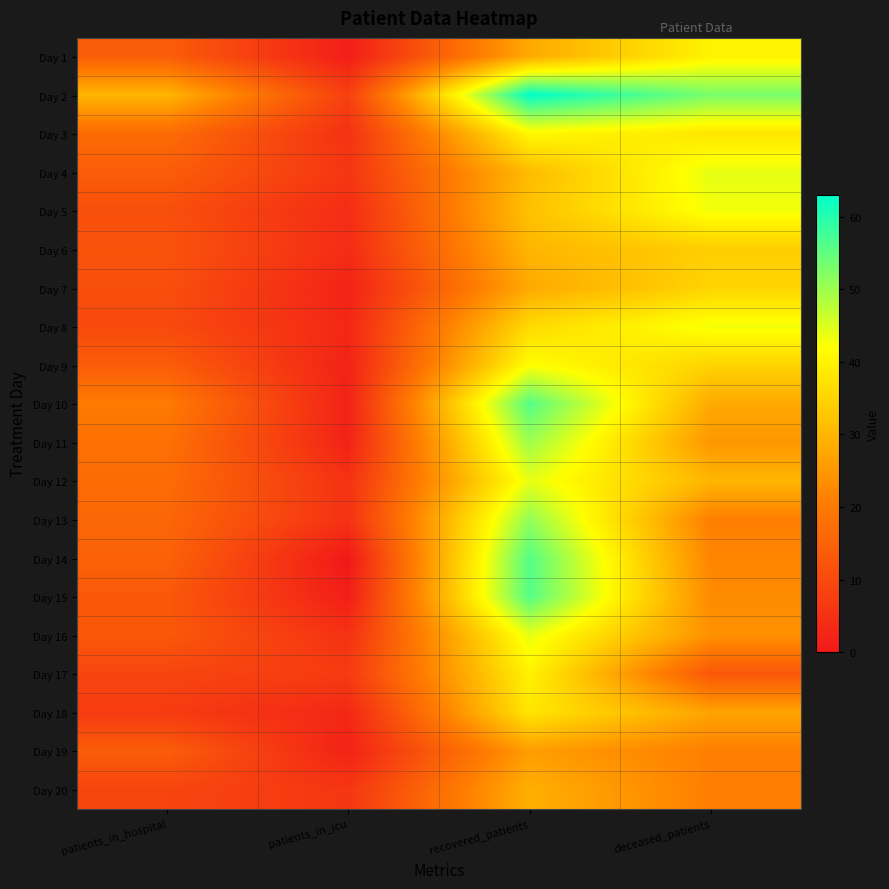

Reading left to right, what are all the values shown in this chart?

Day 1: patients_in_hospital=14	patients_in_icu=1	recovered_patients=28	deceased_patients=40
Day 2: patients_in_hospital=30	patients_in_icu=8	recovered_patients=63	deceased_patients=53
Day 3: patients_in_hospital=17	patients_in_icu=5	recovered_patients=41	deceased_patients=38
Day 4: patients_in_hospital=14	patients_in_icu=6	recovered_patients=31	deceased_patients=44
Day 5: patients_in_hospital=11	patients_in_icu=4	recovered_patients=32	deceased_patients=43
Day 6: patients_in_hospital=12	patients_in_icu=4	recovered_patients=30	deceased_patients=34
Day 7: patients_in_hospital=11	patients_in_icu=2	recovered_patients=28	deceased_patients=35
Day 8: patients_in_hospital=10	patients_in_icu=3	recovered_patients=36	deceased_patients=43
Day 9: patients_in_hospital=14	patients_in_icu=2	recovered_patients=42	deceased_patients=35
Day 10: patients_in_hospital=20	patients_in_icu=2	recovered_patients=56	deceased_patients=28
Day 11: patients_in_hospital=18	patients_in_icu=2	recovered_patients=50	deceased_patients=25
Day 12: patients_in_hospital=17	patients_in_icu=5	recovered_patients=44	deceased_patients=30
Day 13: patients_in_hospital=16	patients_in_icu=5	recovered_patients=51	deceased_patients=21
Day 14: patients_in_hospital=15	patients_in_icu=0	recovered_patients=56	deceased_patients=22
Day 15: patients_in_hospital=13	patients_in_icu=1	recovered_patients=56	deceased_patients=23
Day 16: patients_in_hospital=13	patients_in_icu=5	recovered_patients=44	deceased_patients=24
Day 17: patients_in_hospital=9	patients_in_icu=7	recovered_patients=40	deceased_patients=13
Day 18: patients_in_hospital=7	patients_in_icu=3	recovered_patients=38	deceased_patients=27
Day 19: patients_in_hospital=14	patients_in_icu=2	recovered_patients=26	deceased_patients=21
Day 20: patients_in_hospital=9	patients_in_icu=6	recovered_patients=29	deceased_patients=21